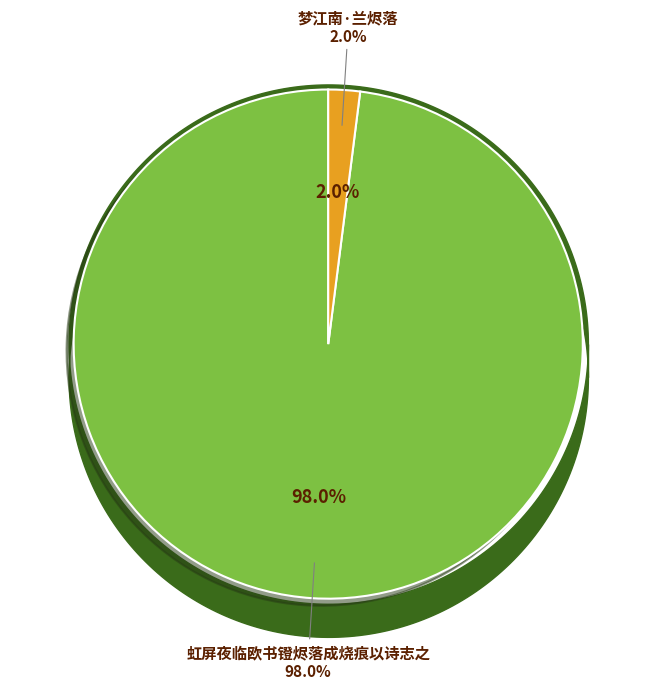

What portion of the pie excludes 虹屏夜临欧书镫烬落成烧痕以诗志之?

2.0%